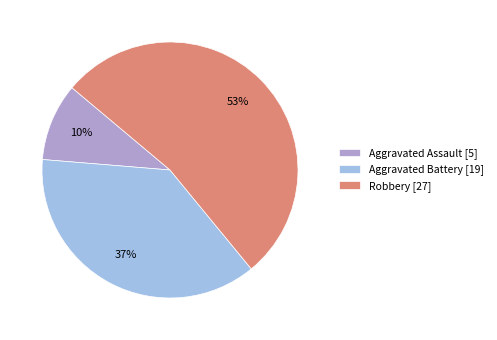

Count the number of slices in the pie.

3